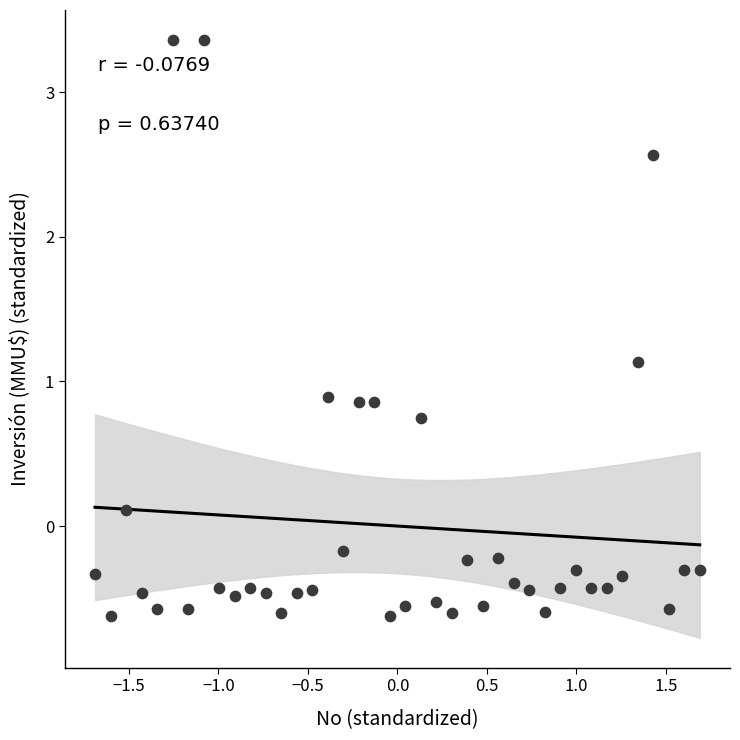

What is the range of X values (max minus min)?

3.4